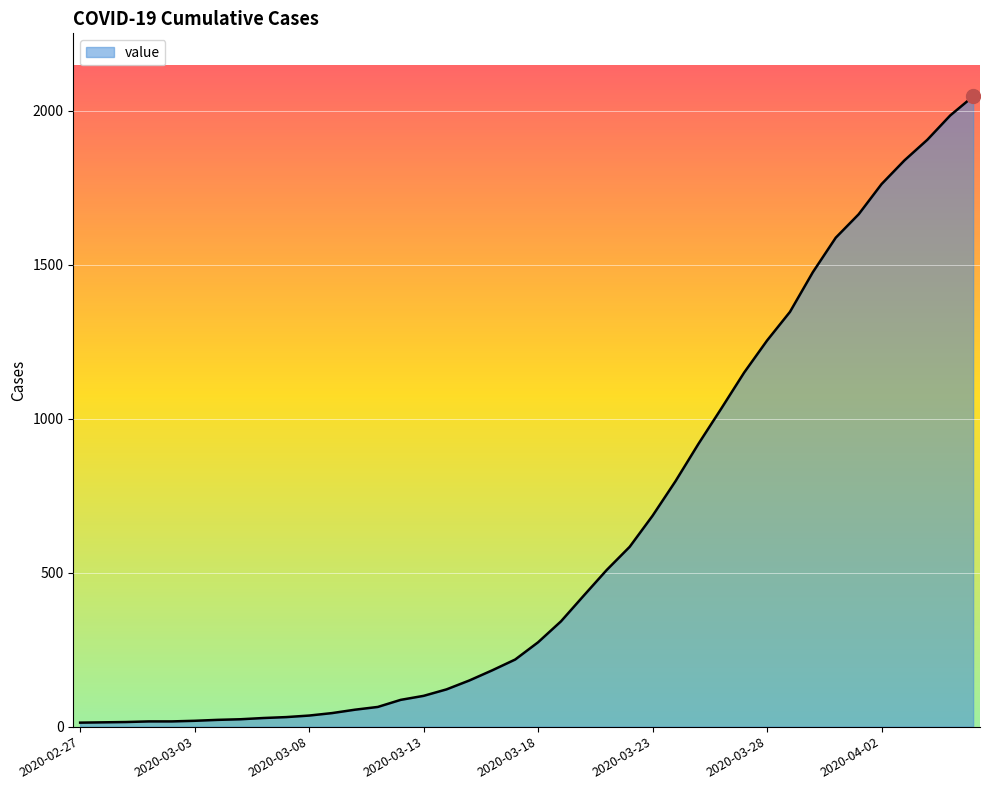

What is the maximum value shown in the chart?

2047